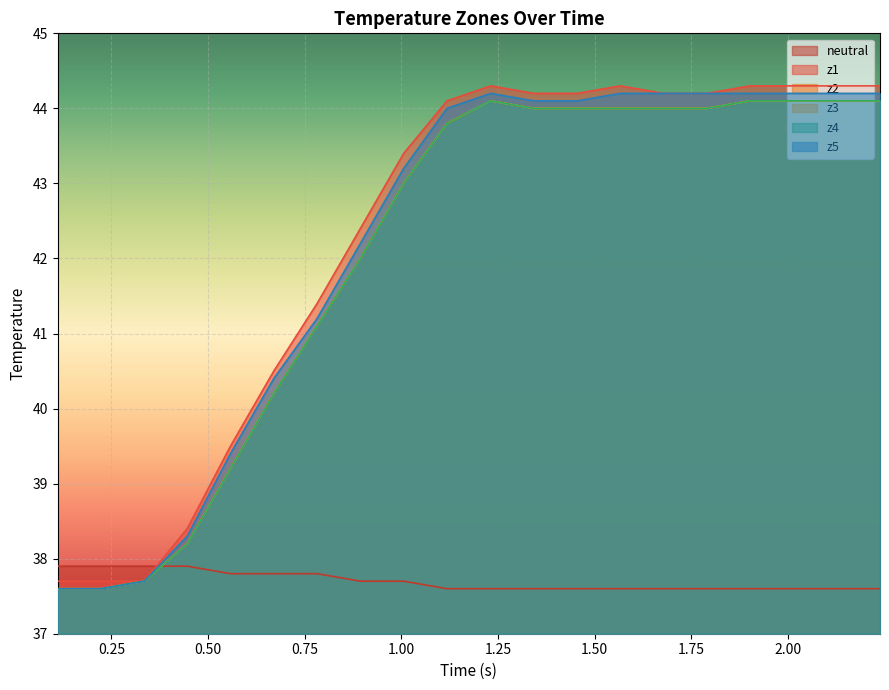

What is the greatest value displayed?

44.3